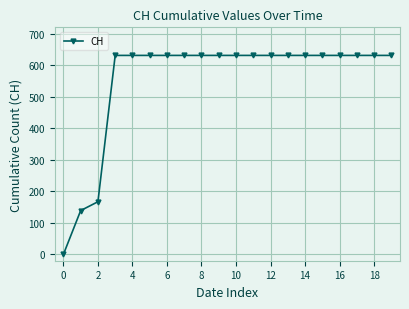

What is the greatest value displayed?

631